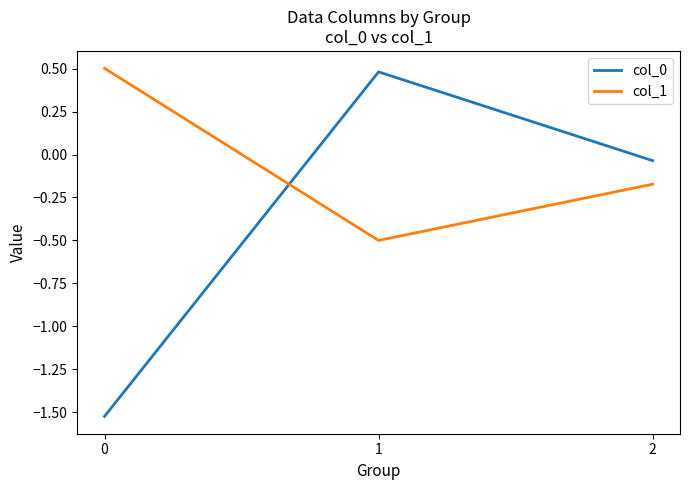

The value of col_0 at 1 is 0.9. True or false?

False